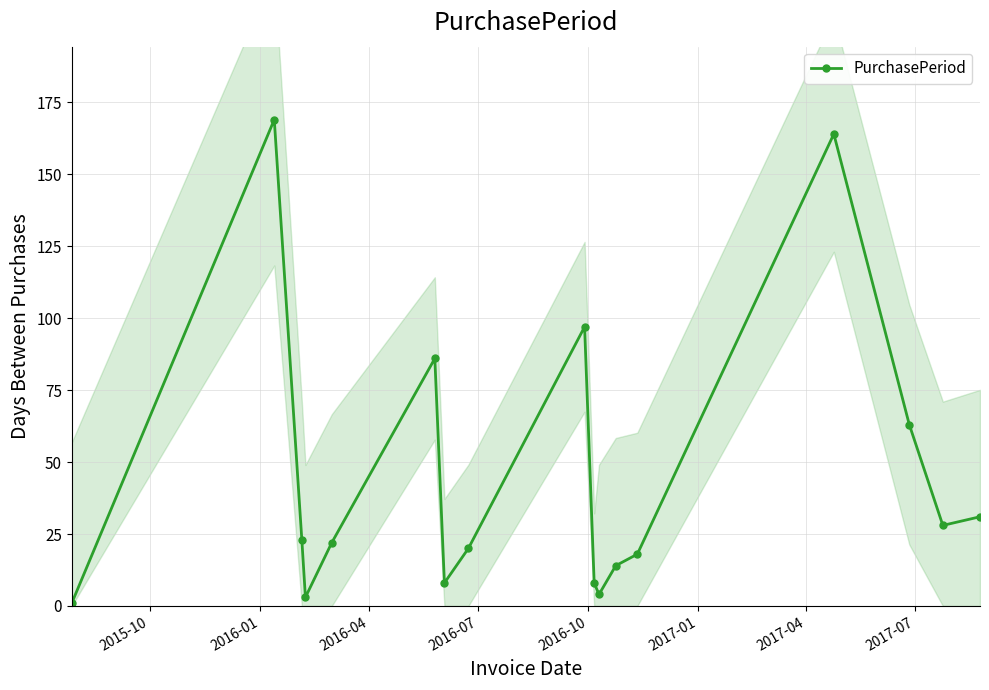

Count the number of values greater than 22.

8